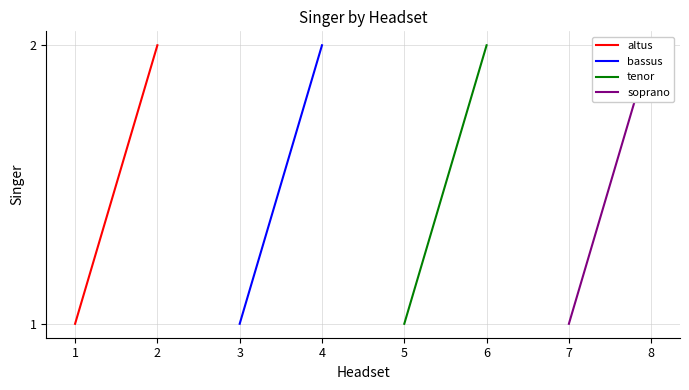

Which category has the lowest value in the altus series?

1